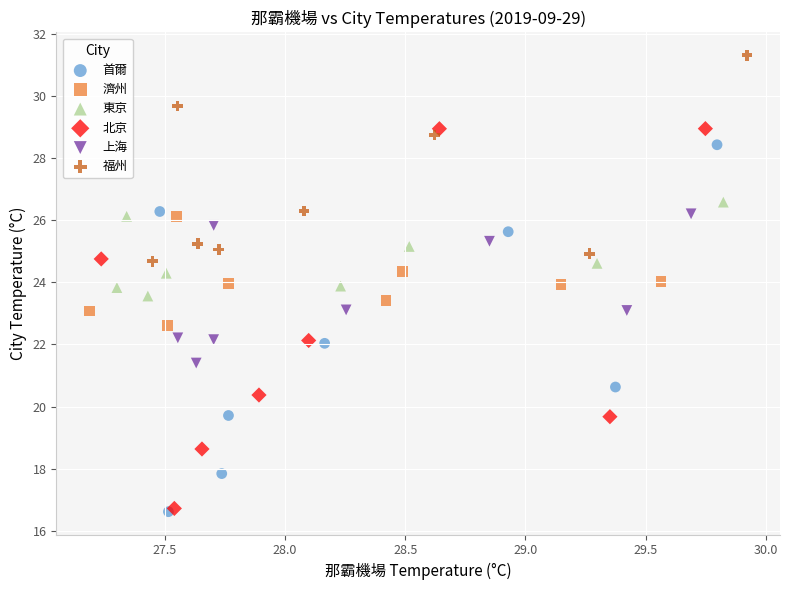

What are all the series names shown in the legend?

首爾, 濟州, 東京, 北京, 上海, 福州